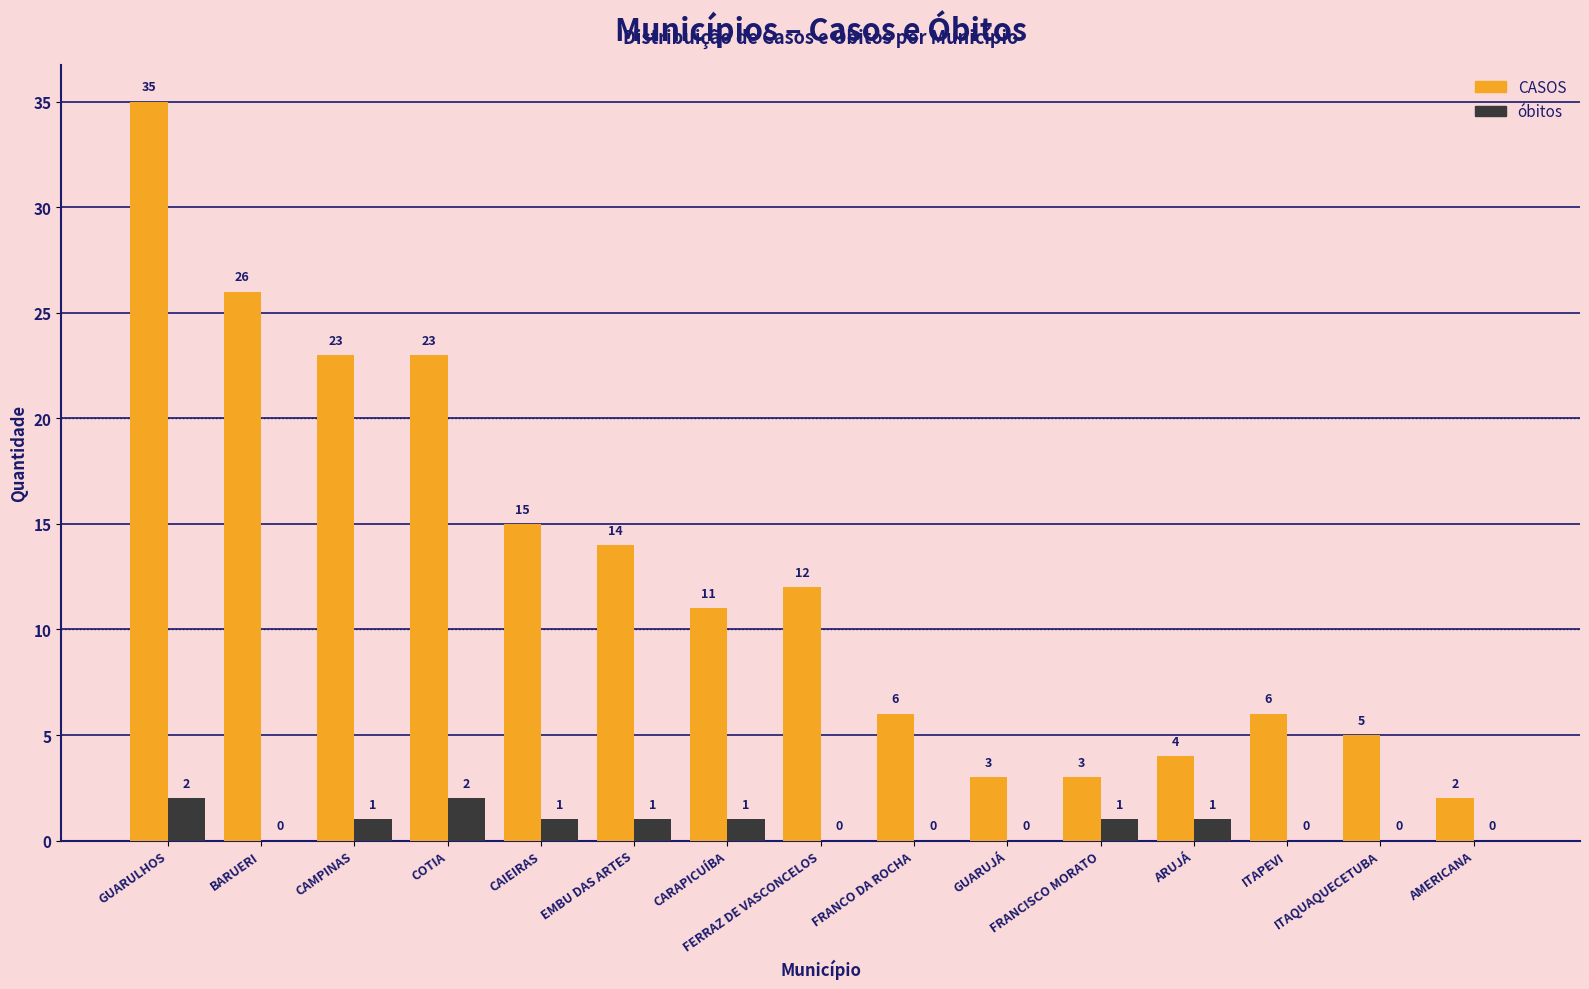

What is the sum of all óbitos values?

10